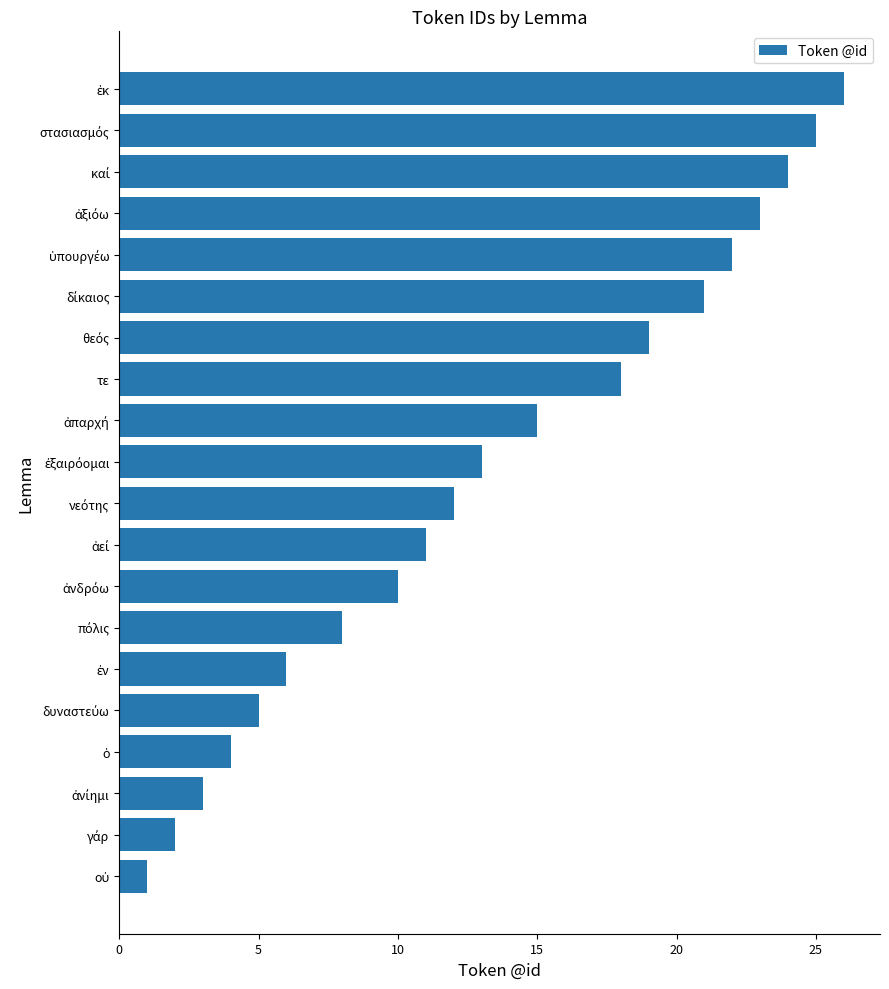

What is the greatest value displayed?

26